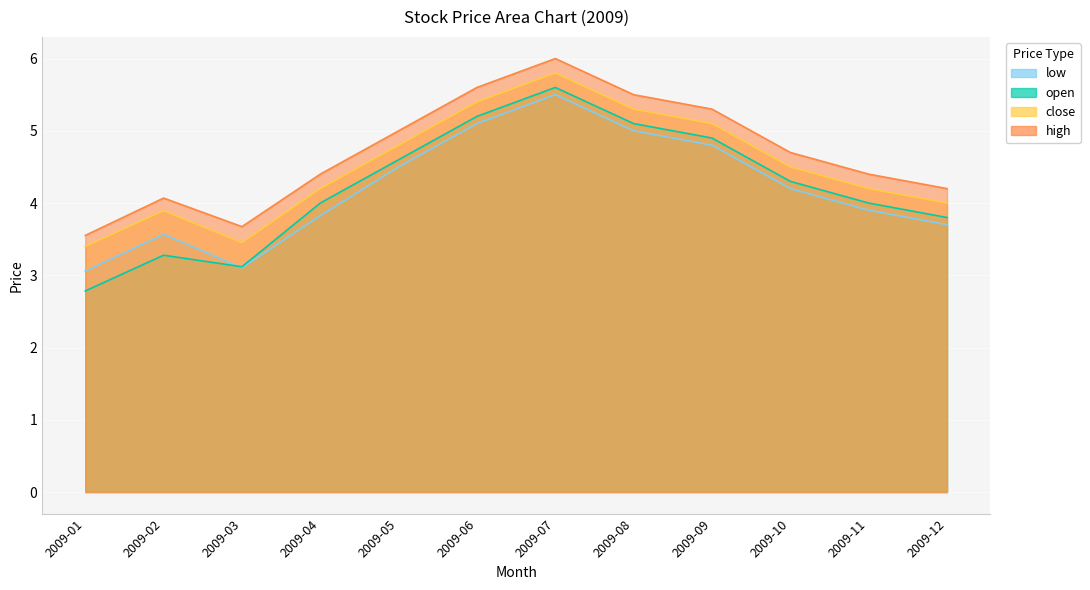

What is the sum of the close values at 2009-07 and 2009-08?

11.1